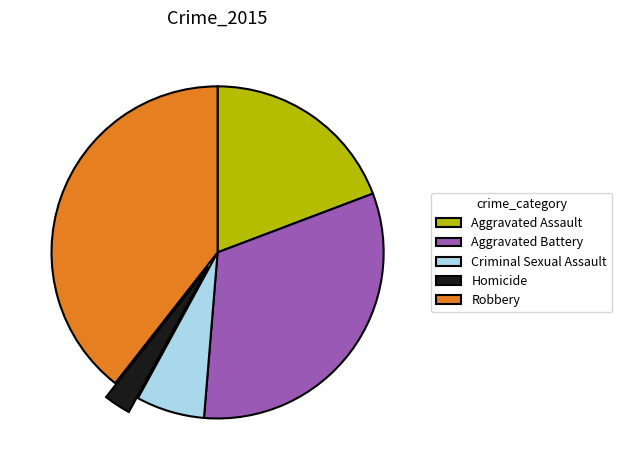

Count the number of slices in the pie.

5